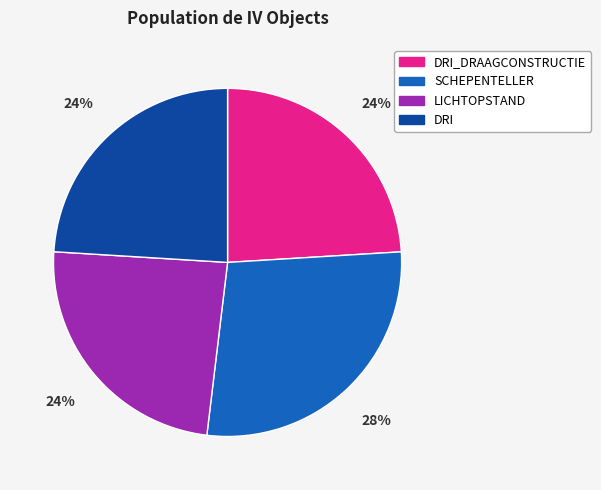

Is the sum of SCHEPENTELLER and DRI greater than half?

Yes